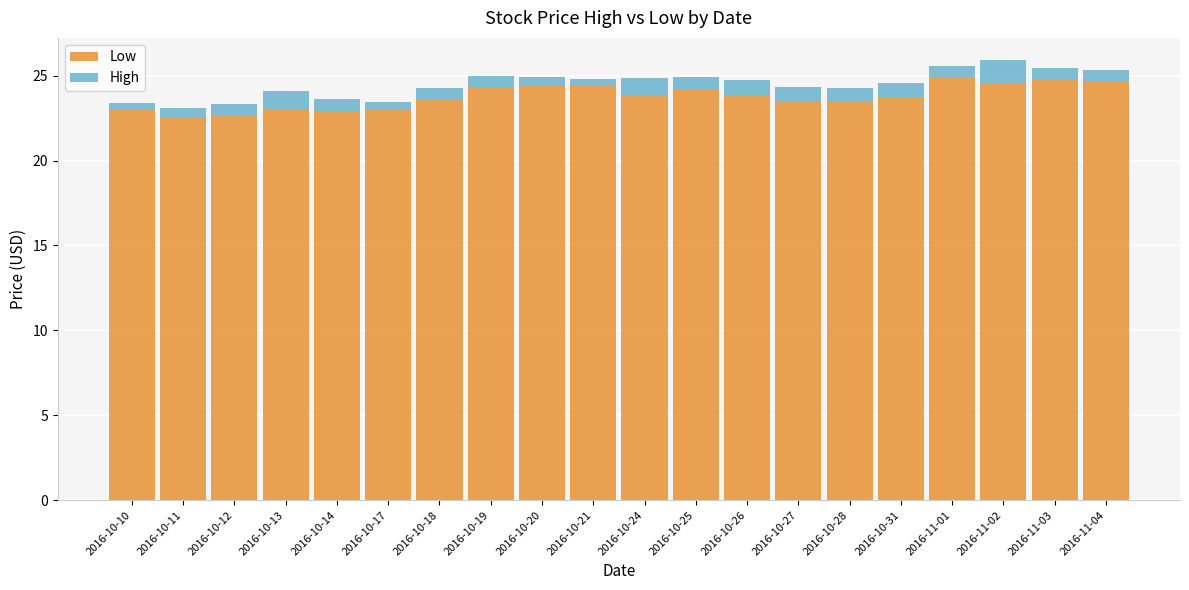

What is the total value across all series at 2016-10-25?

24.9